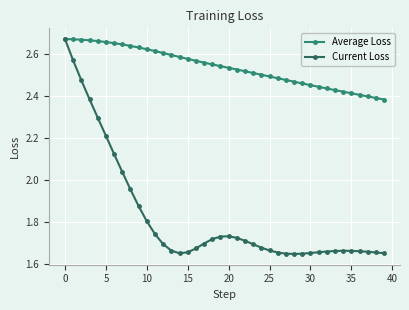

Is this an area chart (filled region under the line)?

No